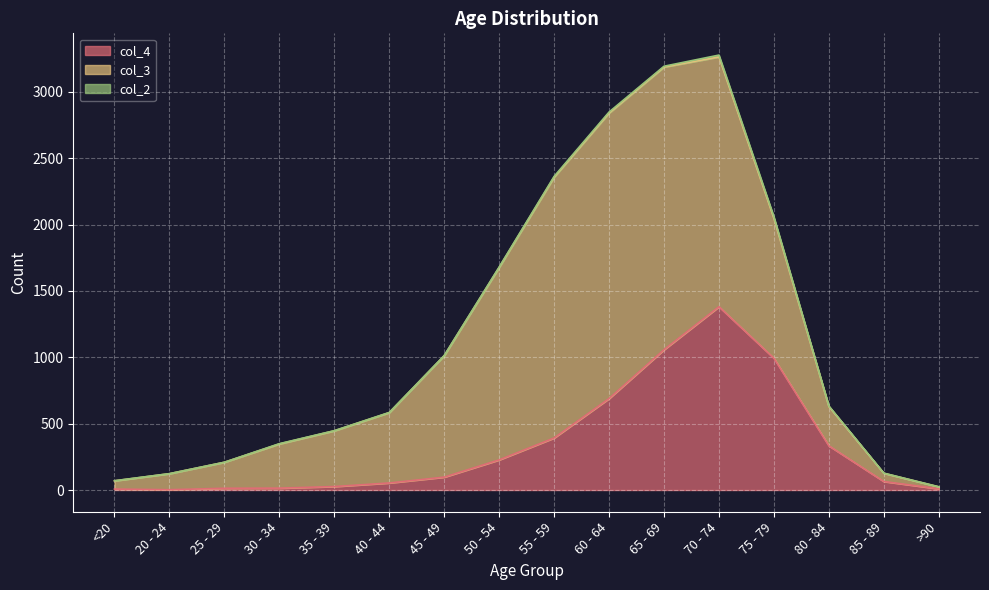

What is the difference between the col_3 values at 70 - 74 and <20?

1820